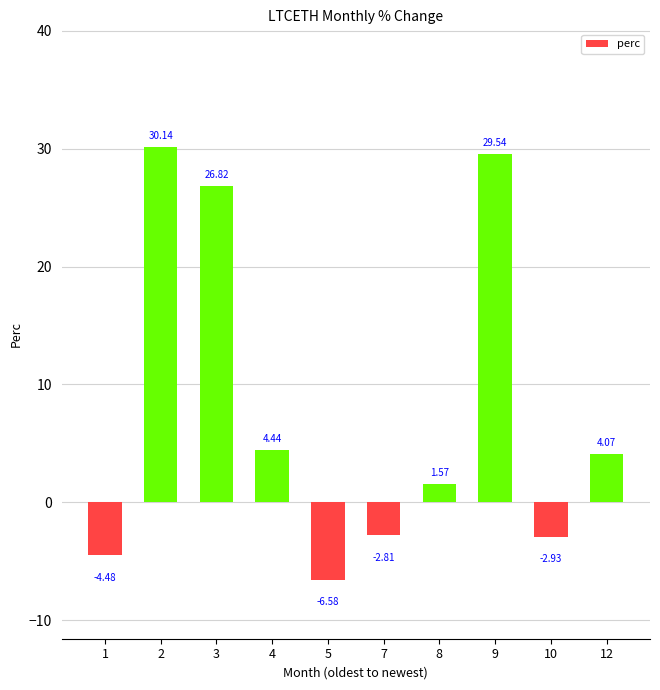

At which category does the chart reach its minimum across all series?

5